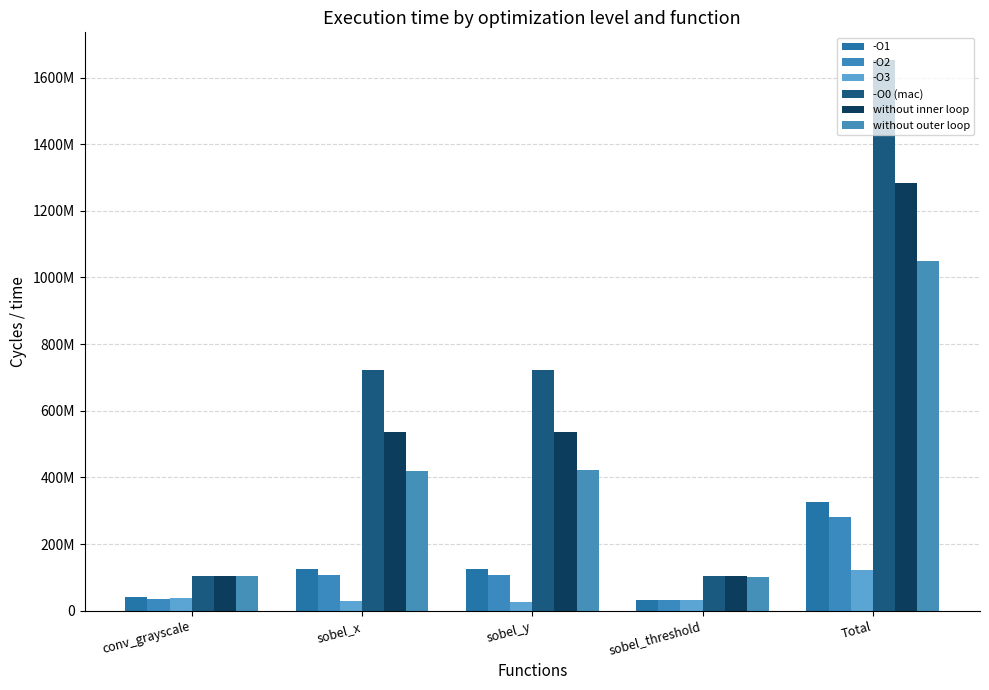

True or false: -O0 (mac) has a value of 66047249 at conv_grayscale.

False